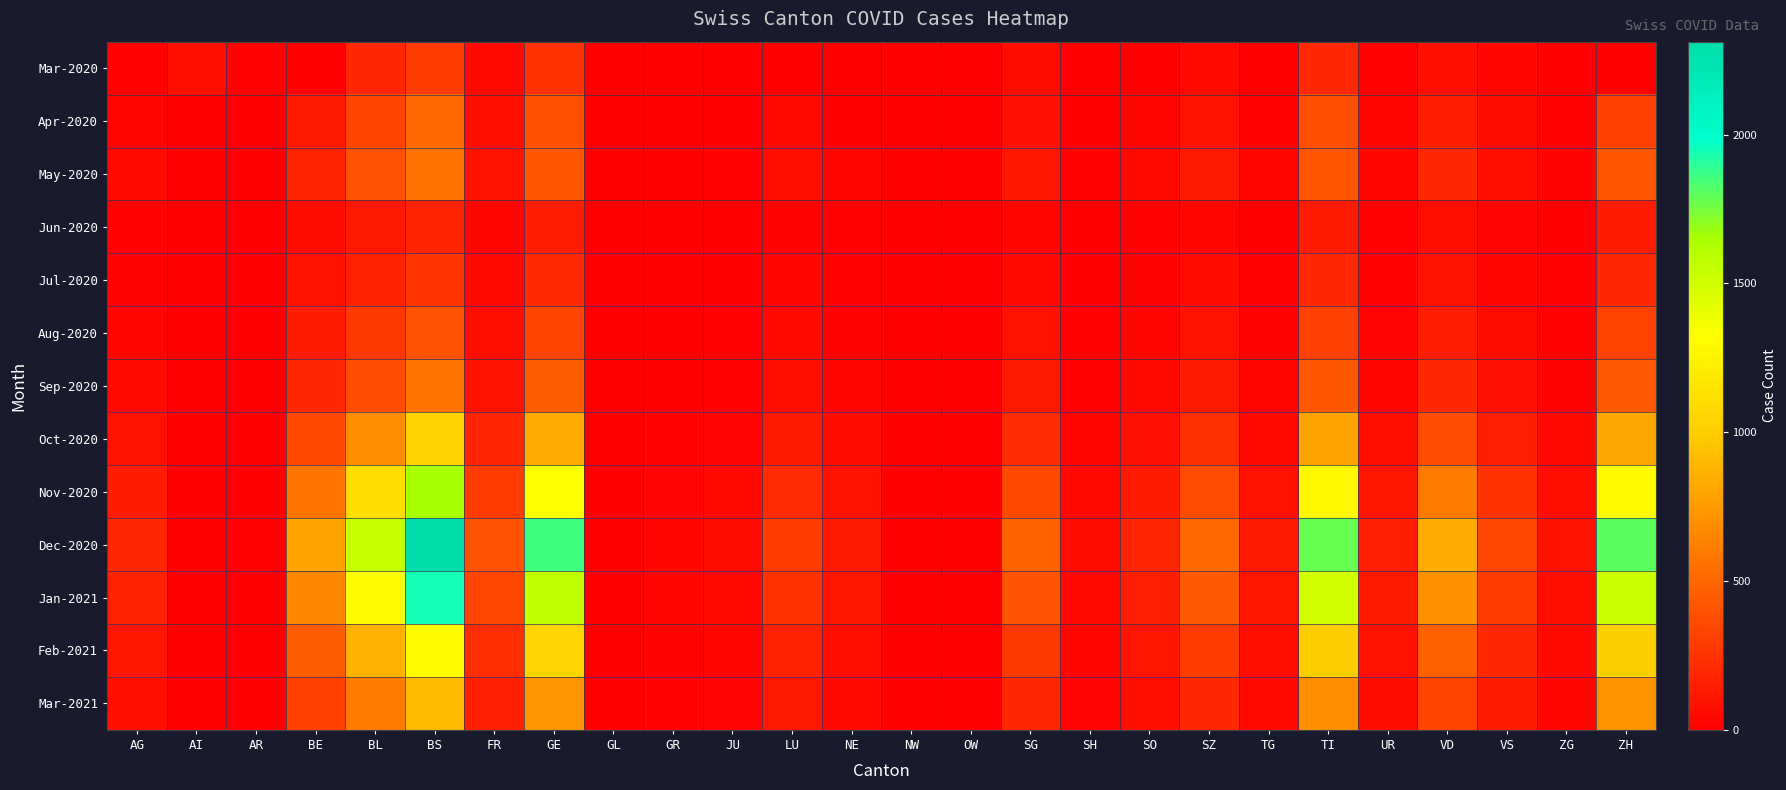

Rank the series by their maximum value, from highest to lowest.

Dec-2020, Jan-2021, Nov-2020, Feb-2021, Oct-2020, Mar-2021, Sep-2020, May-2020, Apr-2020, Aug-2020, Mar-2020, Jul-2020, Jun-2020